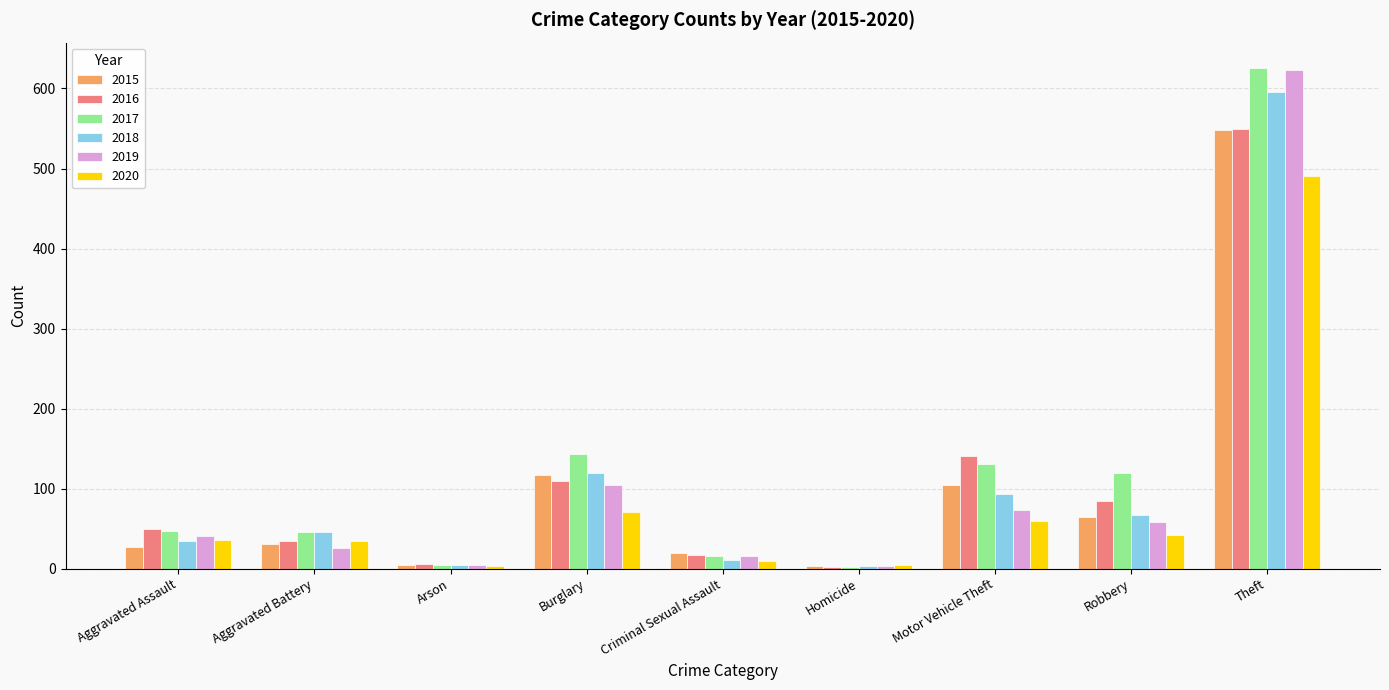

Read the 2018 value at Motor Vehicle Theft, to the nearest 10.

90